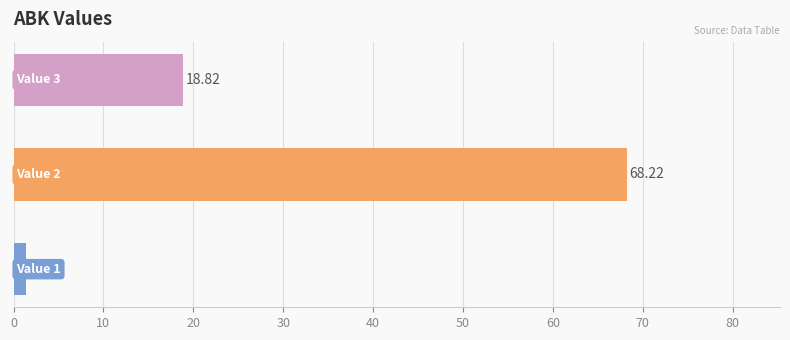

What is the sum of all values?

88.5